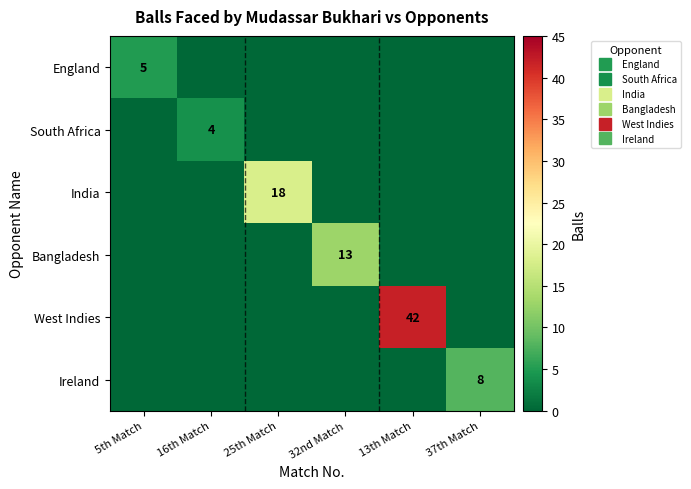

Where is South Africa nearest to the value 2?

5th Match